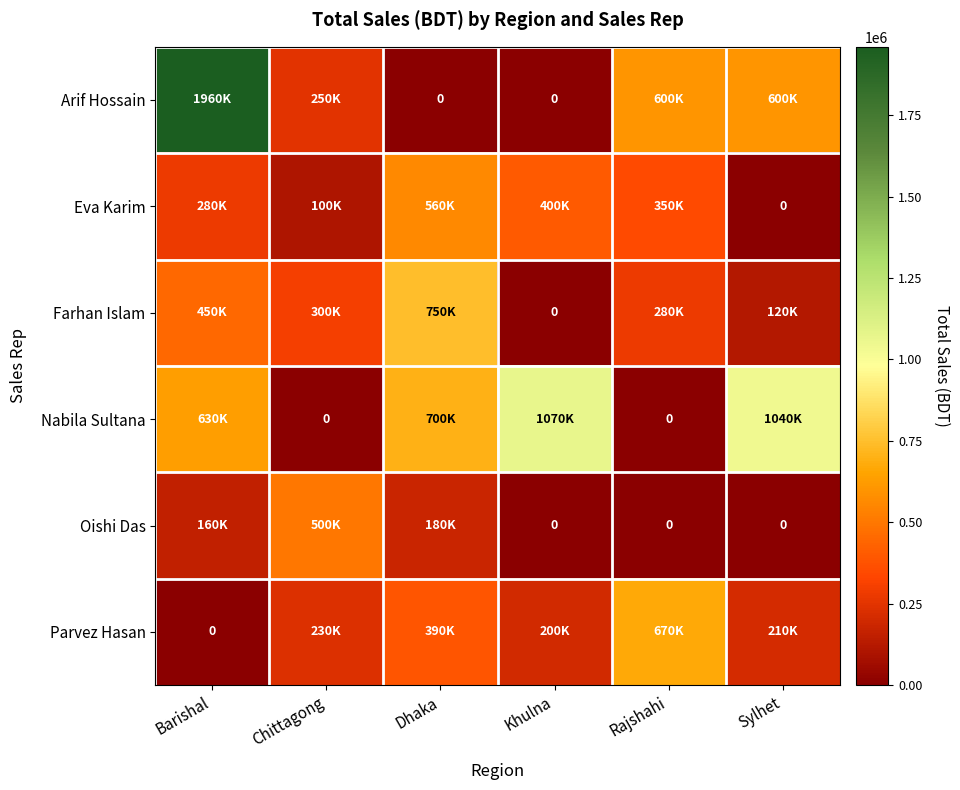

Where is Oishi Das nearest to the value 250000?

Dhaka